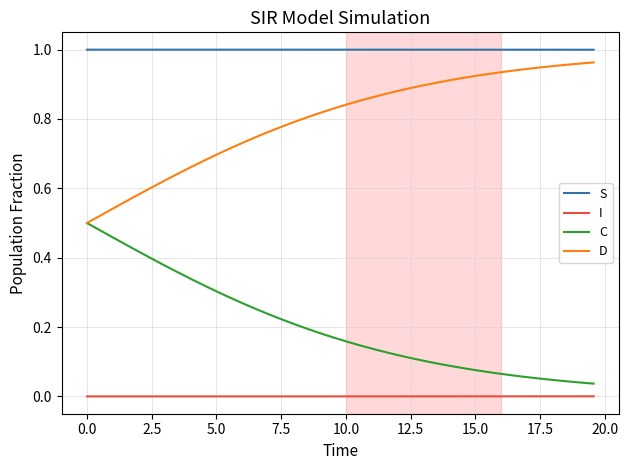

True or false: D and S cross at least once.

False